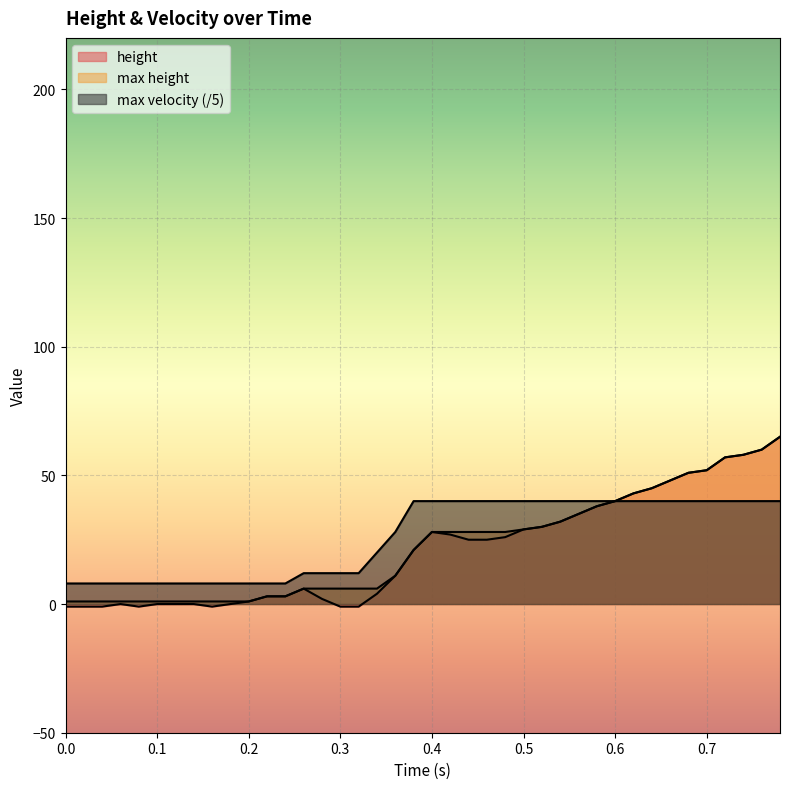

How many lines are shown in the chart?

3